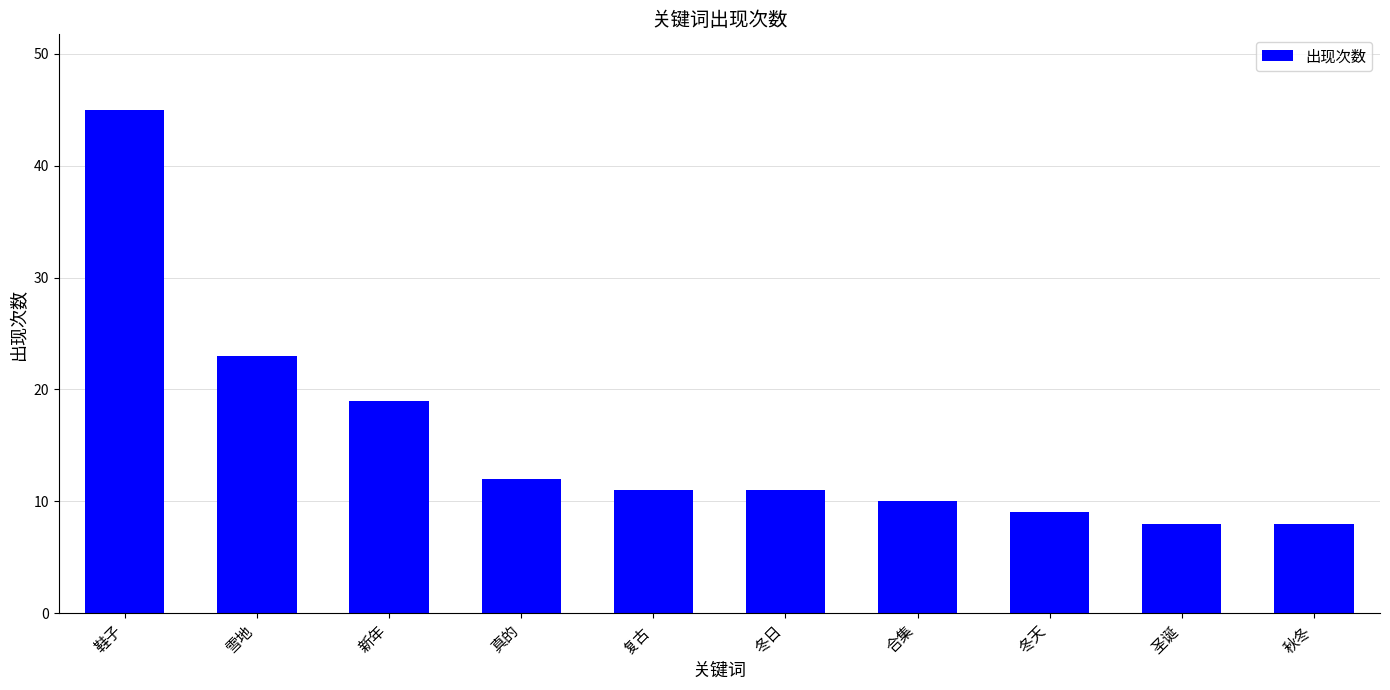

What is the difference between the second highest and second lowest values?

15